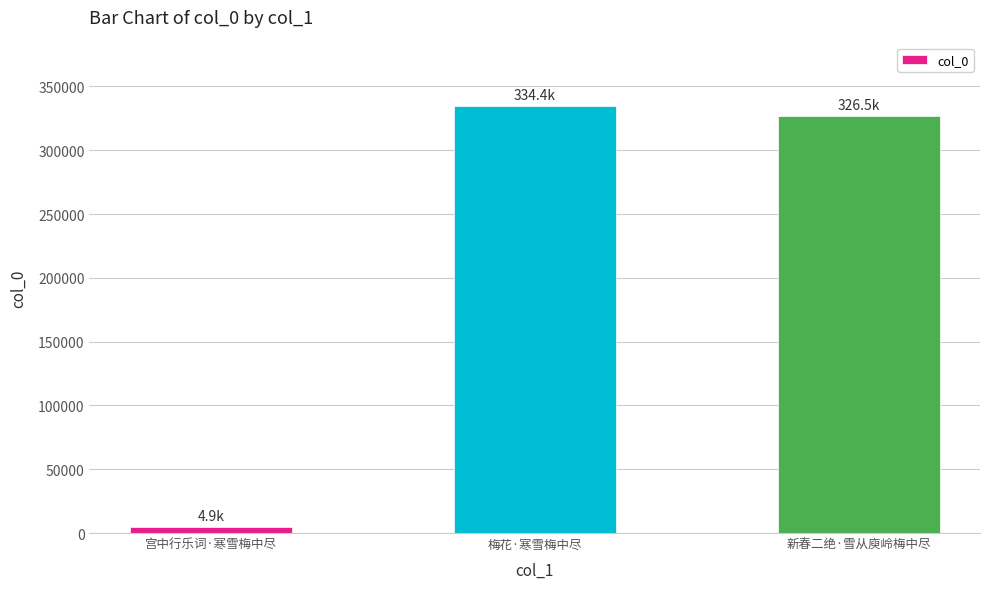

List the labels in order of value, largest first.

梅花·寒雪梅中尽, 新春二绝·雪从庾岭梅中尽, 宫中行乐词·寒雪梅中尽